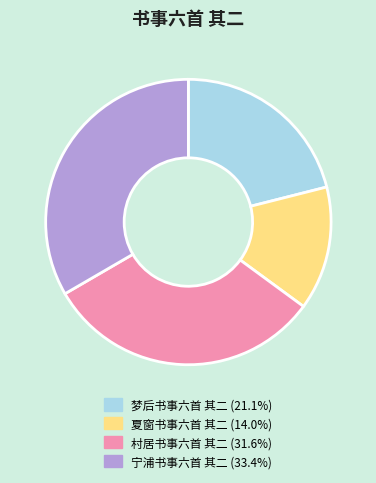

How many segments does this pie chart have?

4